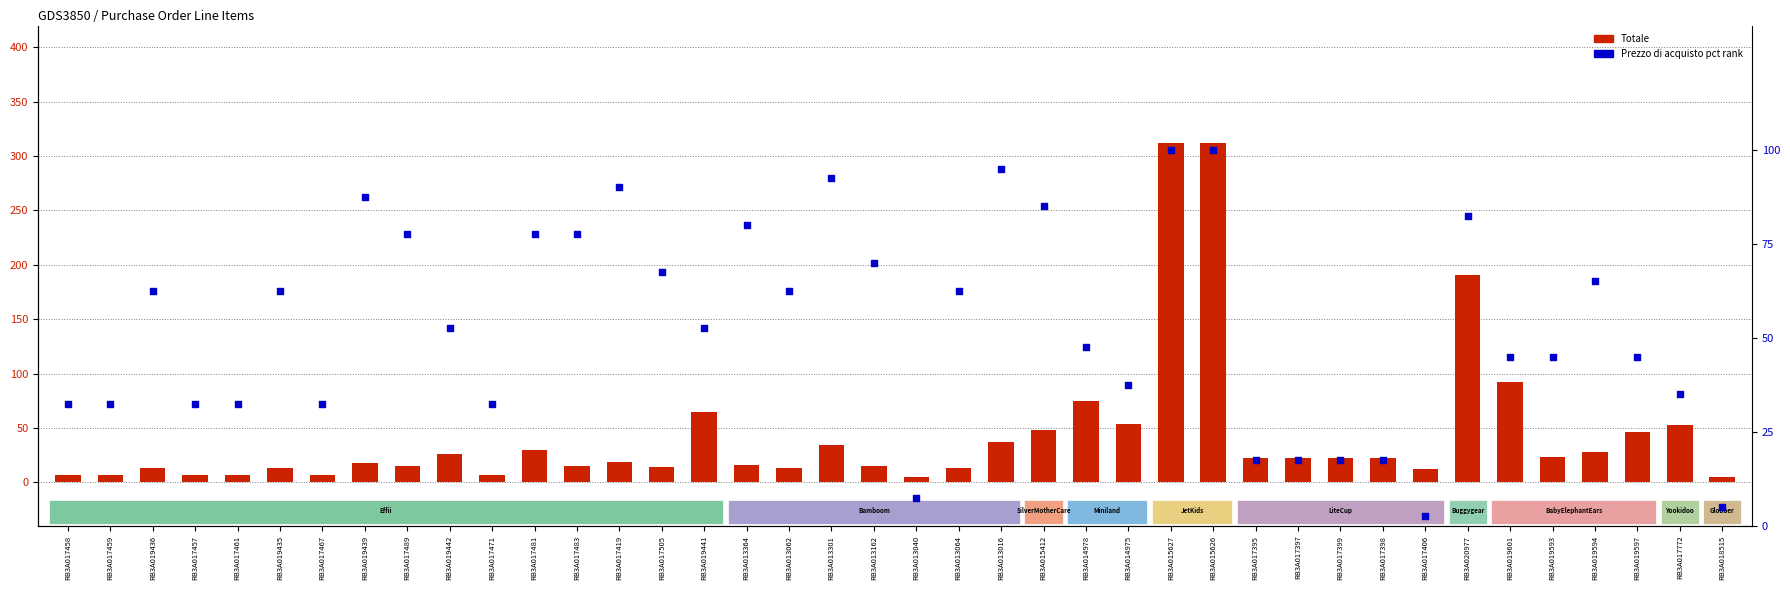

Is the value of Totale at RB3A018515 greater than the value of Prezzo di acquisto pct rank at RB3A019439?

No